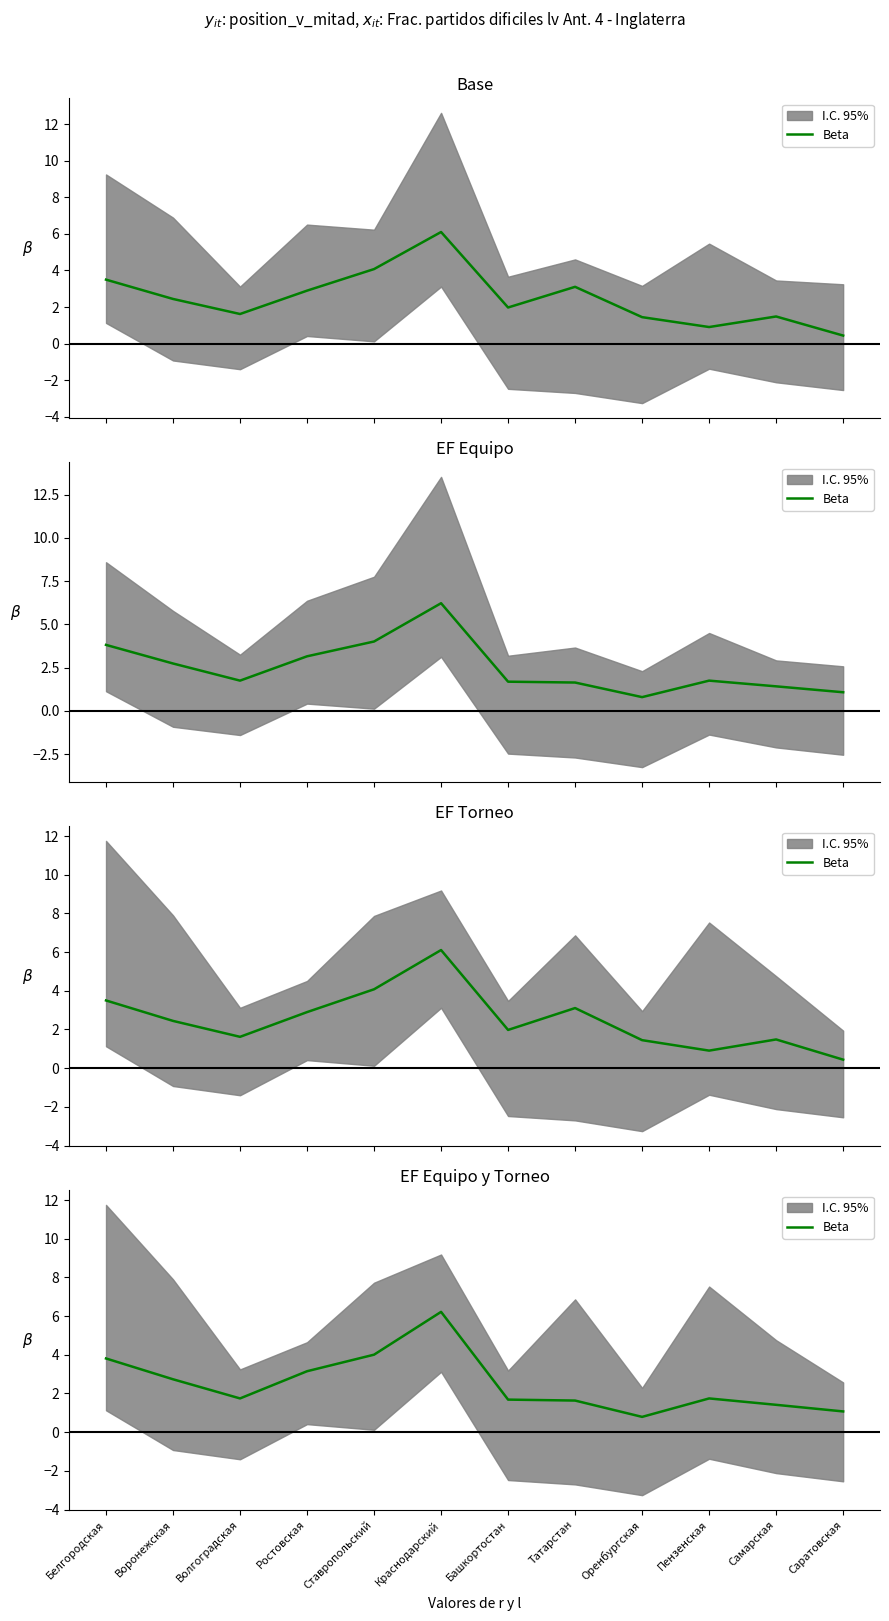

Reading right to left, what are all the values shown in this chart?

1.1	1.4	1.7	0.8	1.6	1.7	6.2	4.0	3.2	1.7	2.7	3.8